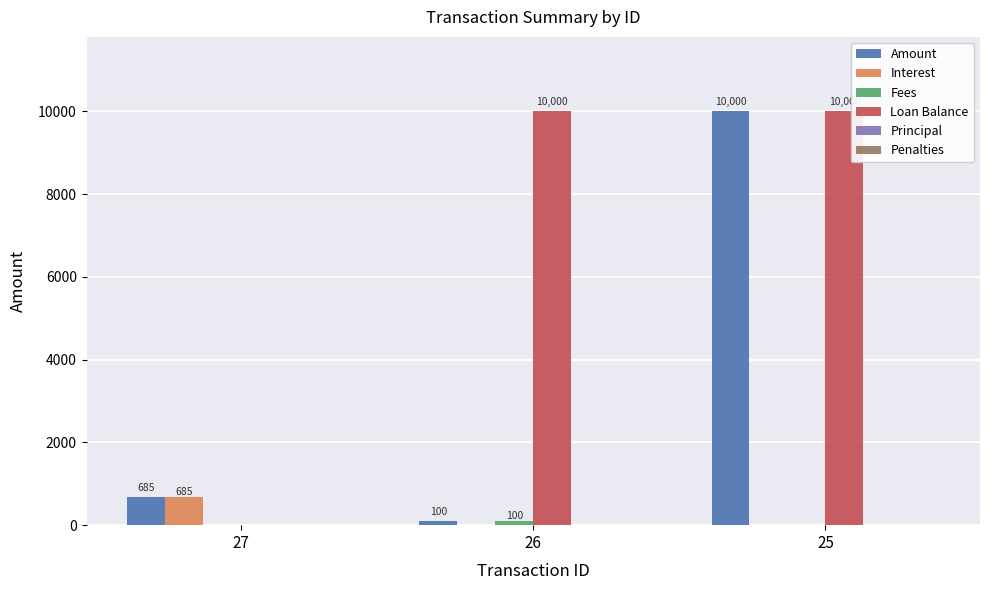

Where is Amount nearest to the value 5050?

27